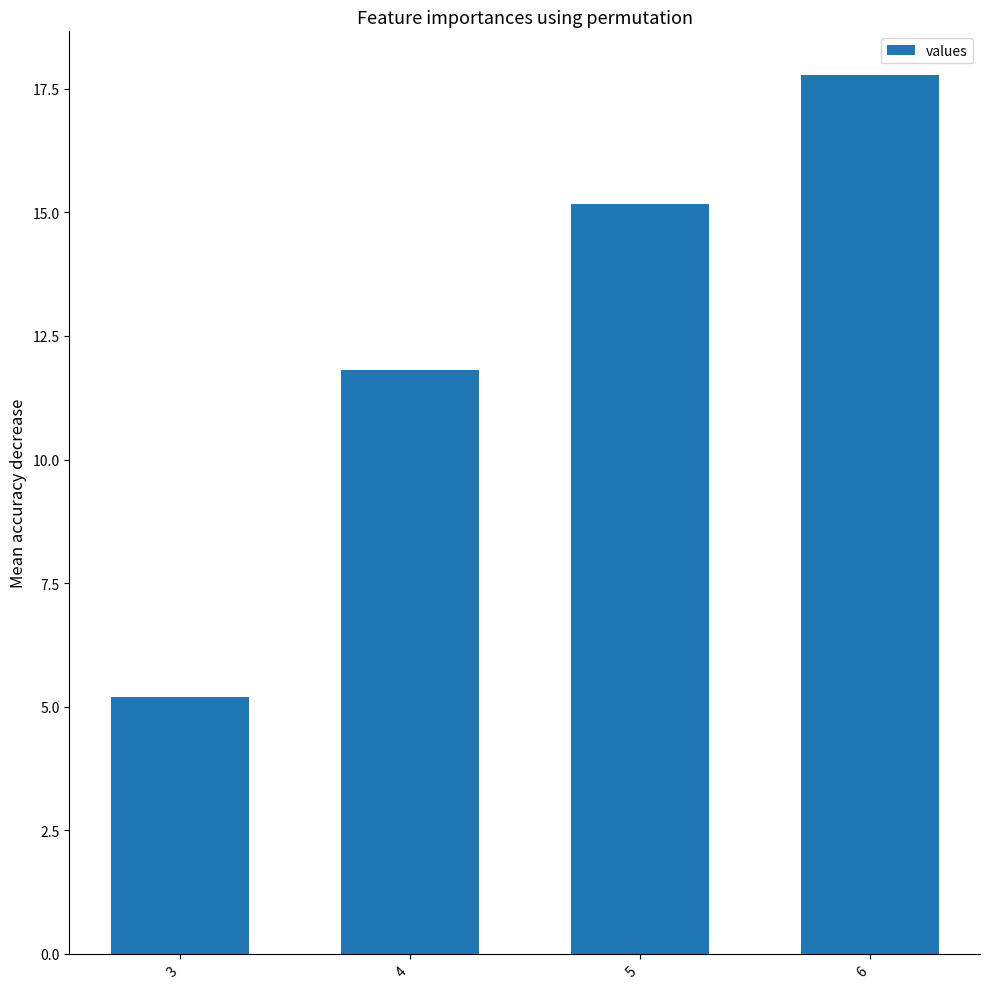

What is the value of the 1st bar from the left?

5.2